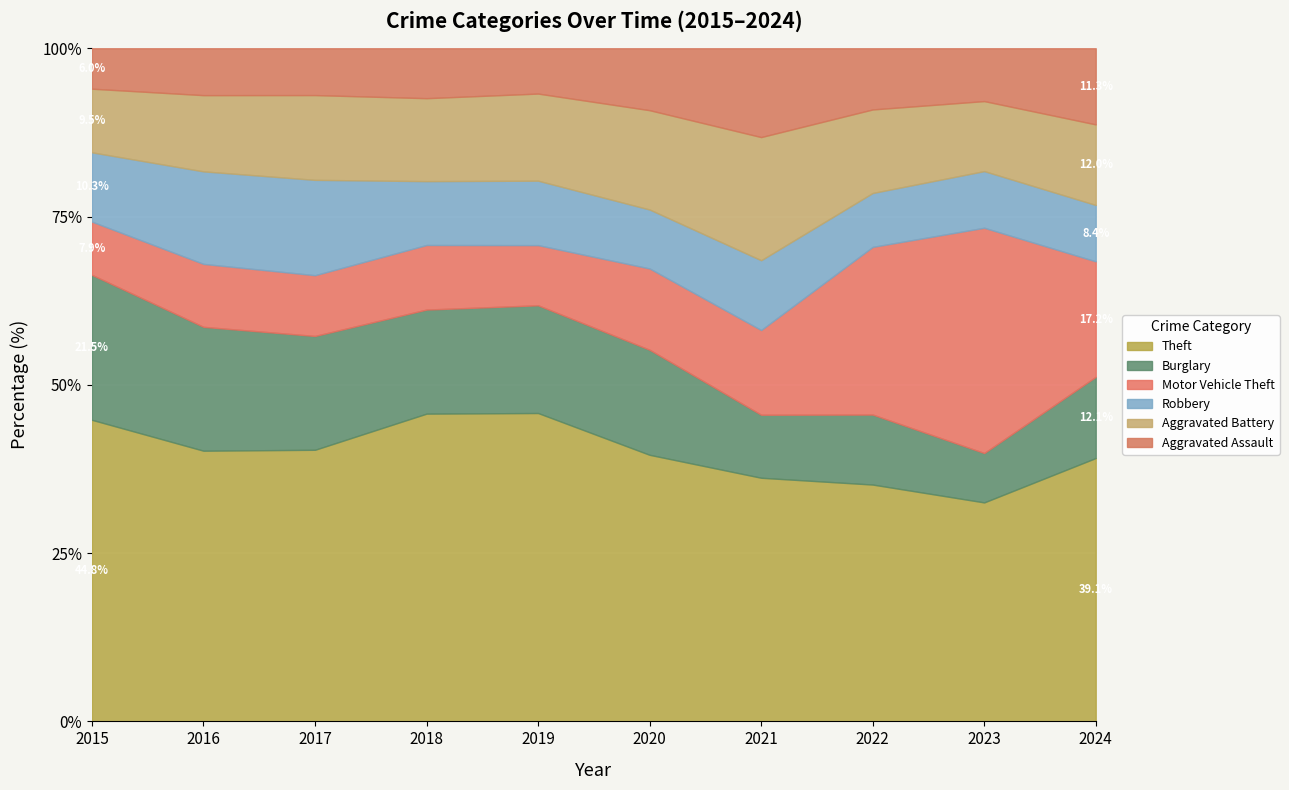

At which category is the sum across all series the highest?

2023